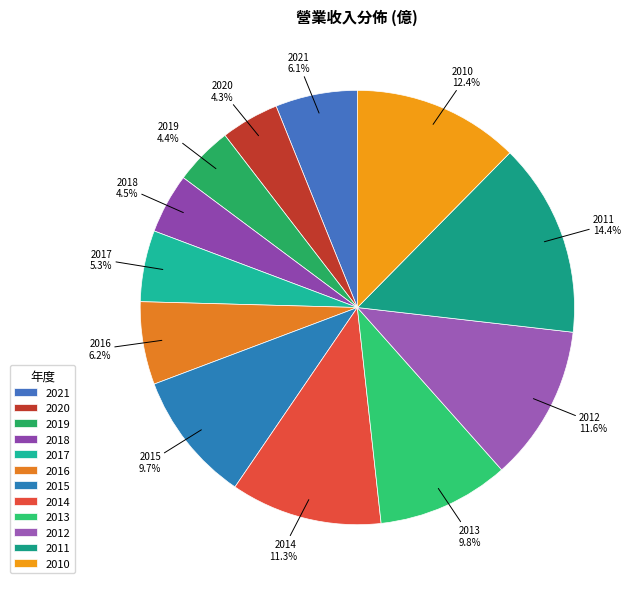

What is the total percentage of 2013 and 2012?

21.4%